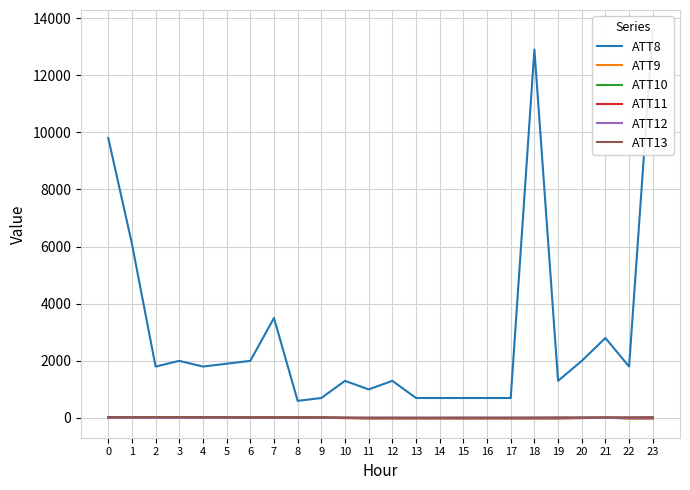

Between 12 and 18, which series saw the biggest shift?

ATT8